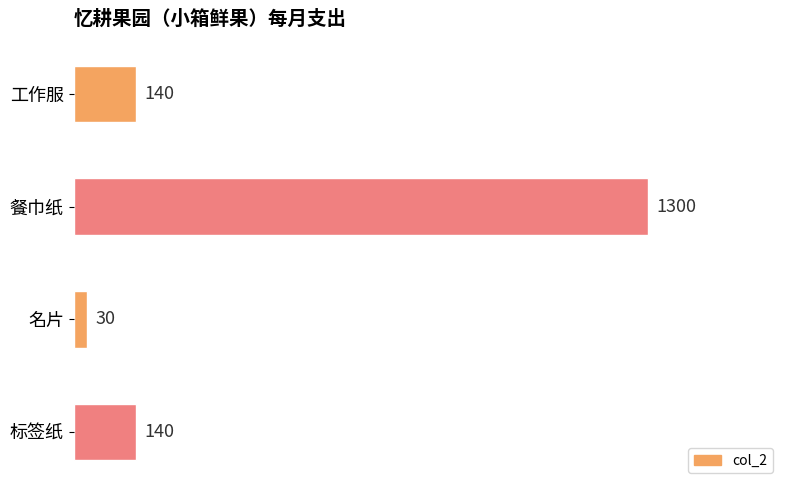

What is the approximate value at 标签纸, to the nearest 50?

150